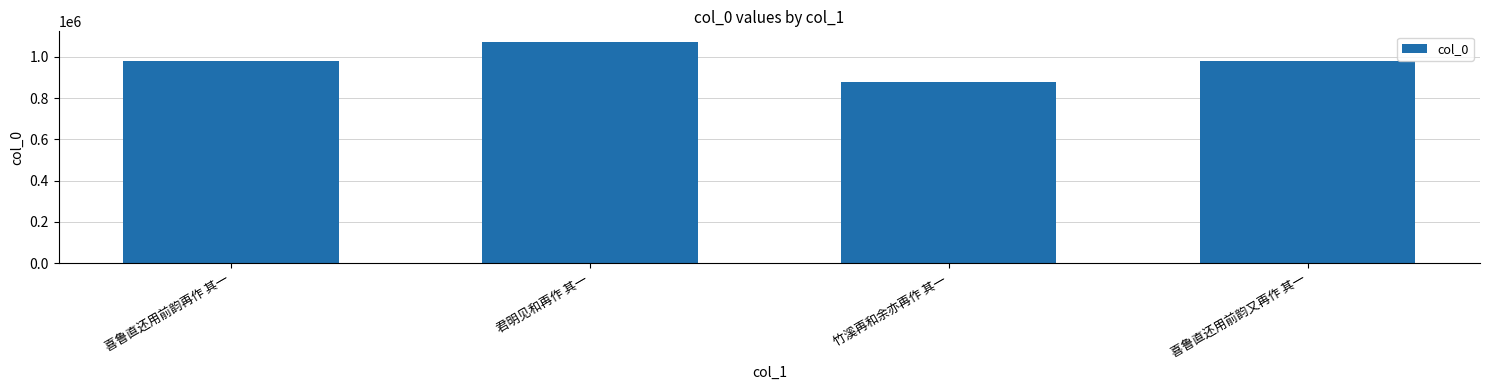

What is the sum of all values?

3909338